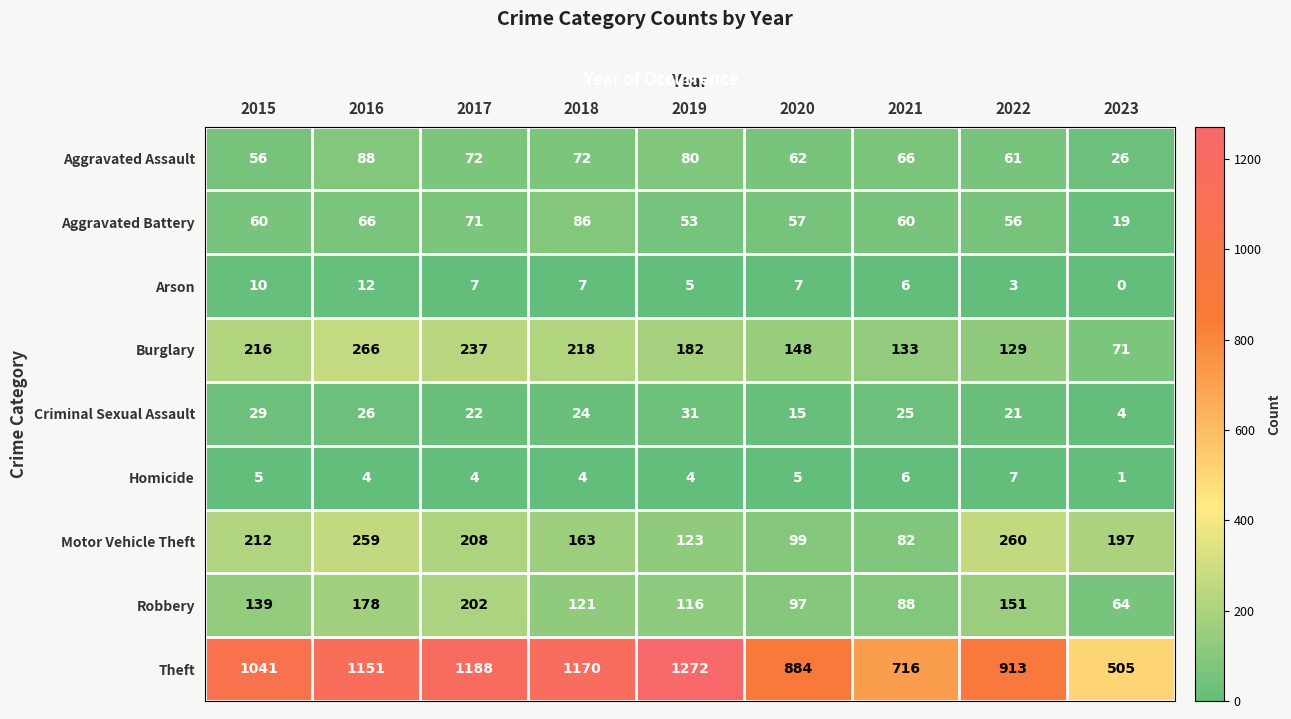

Which category has the highest value in the Burglary series?

2016